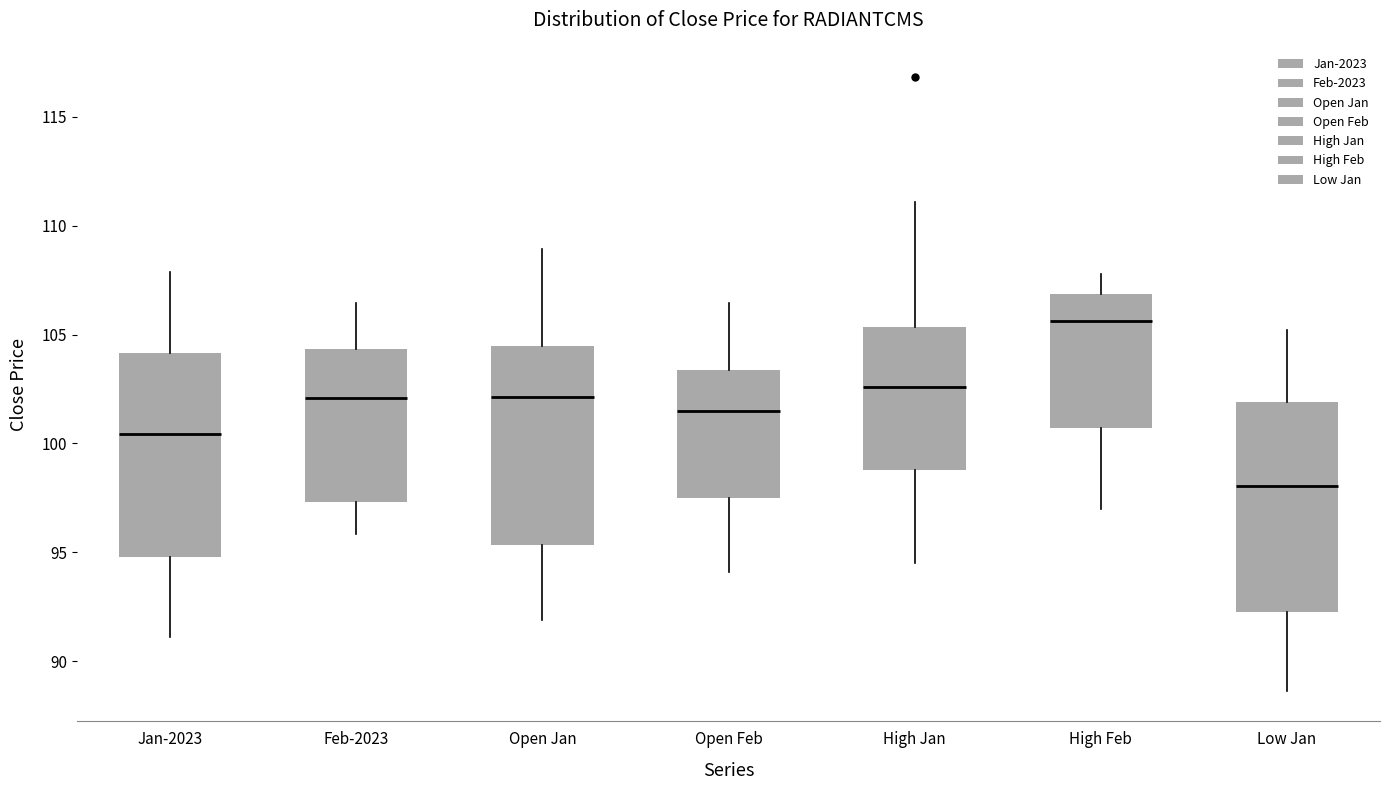

Reading left to right, transcribe this box plot: for each box, give where its median line is, the range the box spans, and where its two whiskers end, as read against the y-axis. The values are not printed on the chart, so give them approximately, as read against the axis.

Jan-2023: median 100.5, box 95.0 to 104.0, whiskers 91.0 to 108.0
Feb-2023: median 102.0, box 97.5 to 104.5, whiskers 96.0 to 106.5
Open Jan: median 102.0, box 95.5 to 104.5, whiskers 92.0 to 109.0
Open Feb: median 101.5, box 97.5 to 103.5, whiskers 94.0 to 106.5
High Jan: median 102.5, box 99.0 to 105.5, whiskers 94.5 to 111.0
High Feb: median 105.5, box 100.5 to 107.0, whiskers 97.0 to 108.0
Low Jan: median 98.0, box 92.5 to 102.0, whiskers 88.5 to 105.0